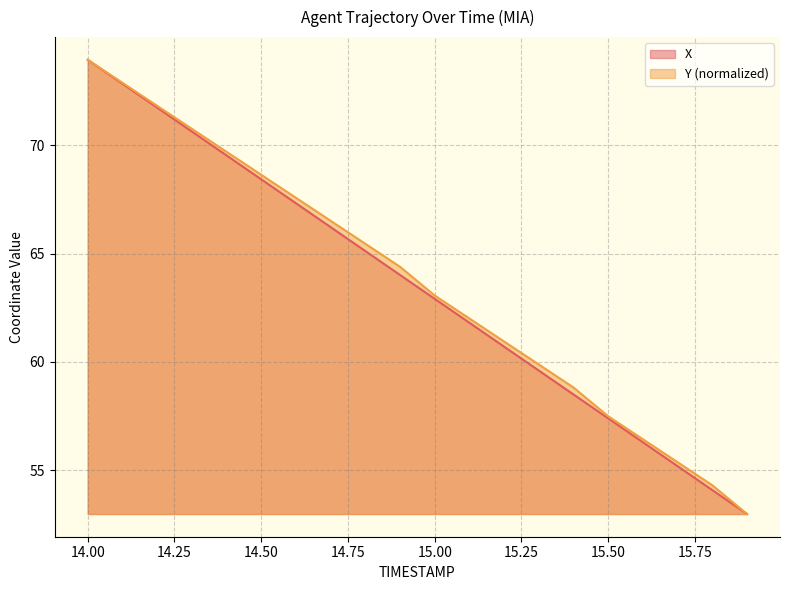

What is the smallest value displayed?

53.0